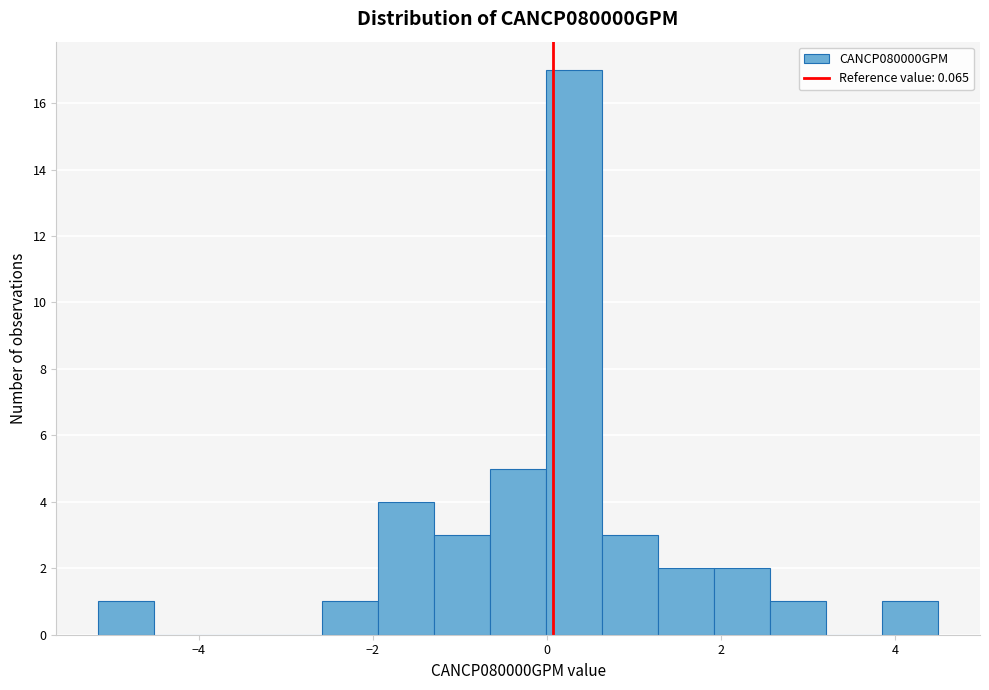

Read against the x-axis, roughly where is the centre of the tallest bar?

0.4